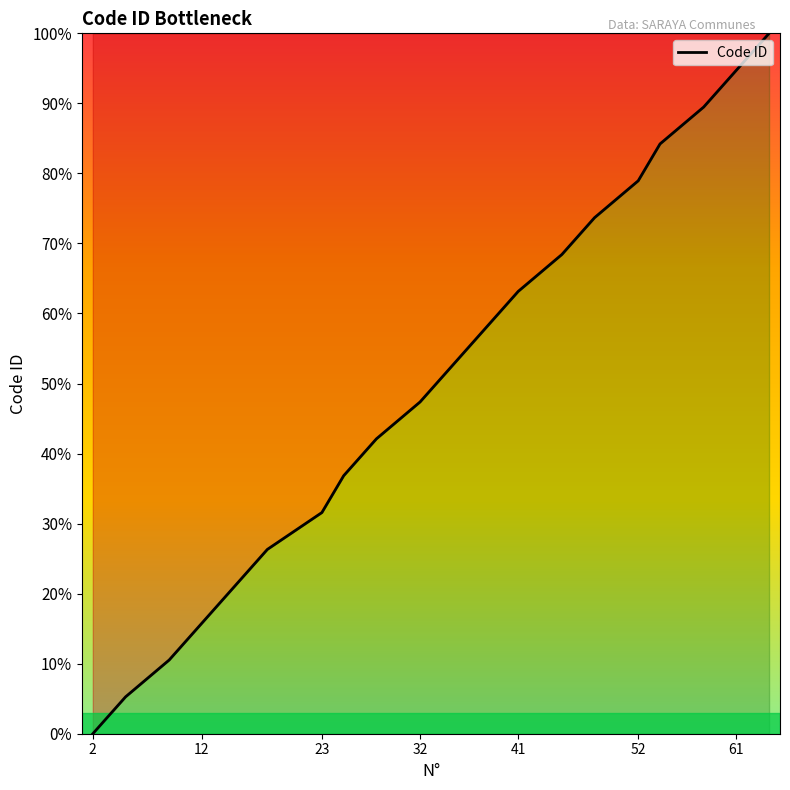

Count the number of categories in the chart.

20